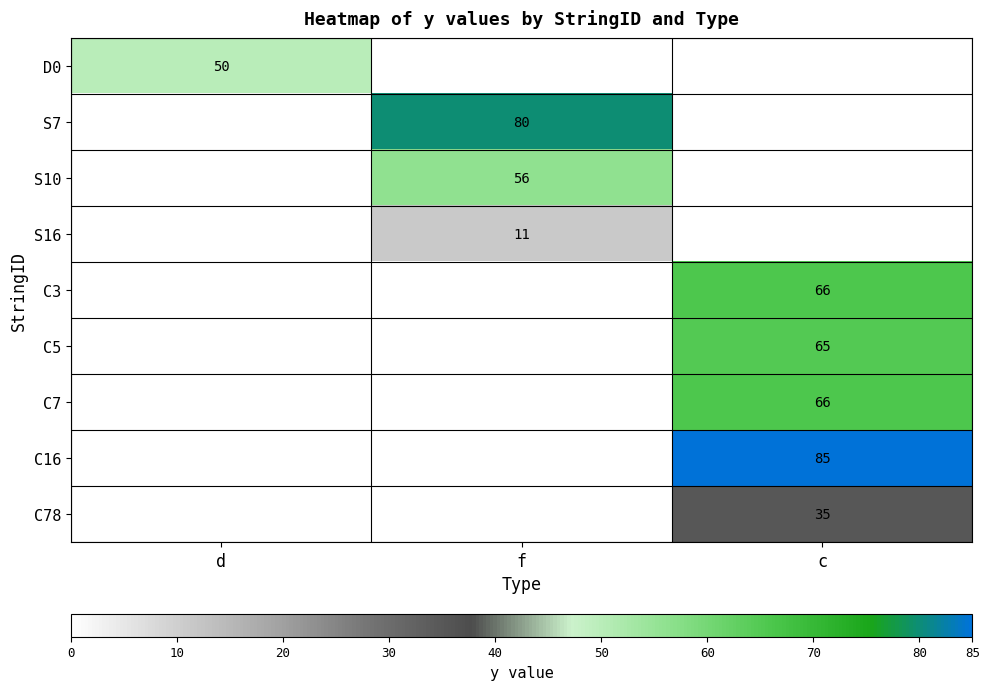

The S7 series shows 130 at f. True or false?

False